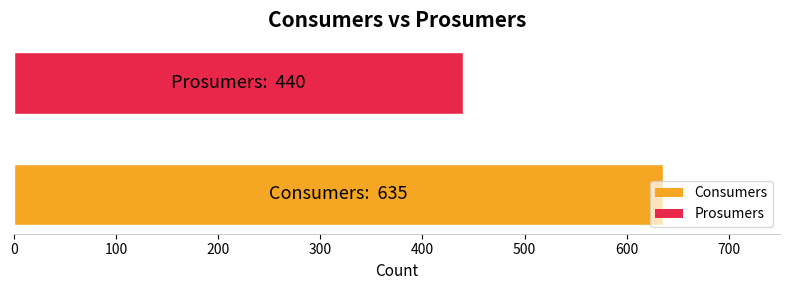

What is the maximum value shown in the chart?

635